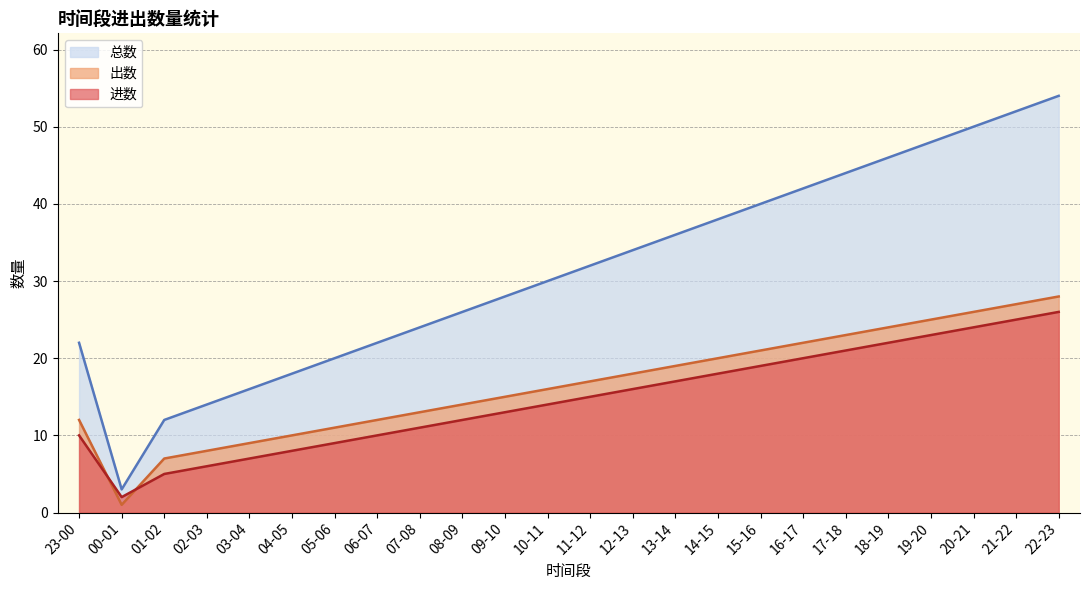

Is it true that 进数 equals 10 at 06-07?

True